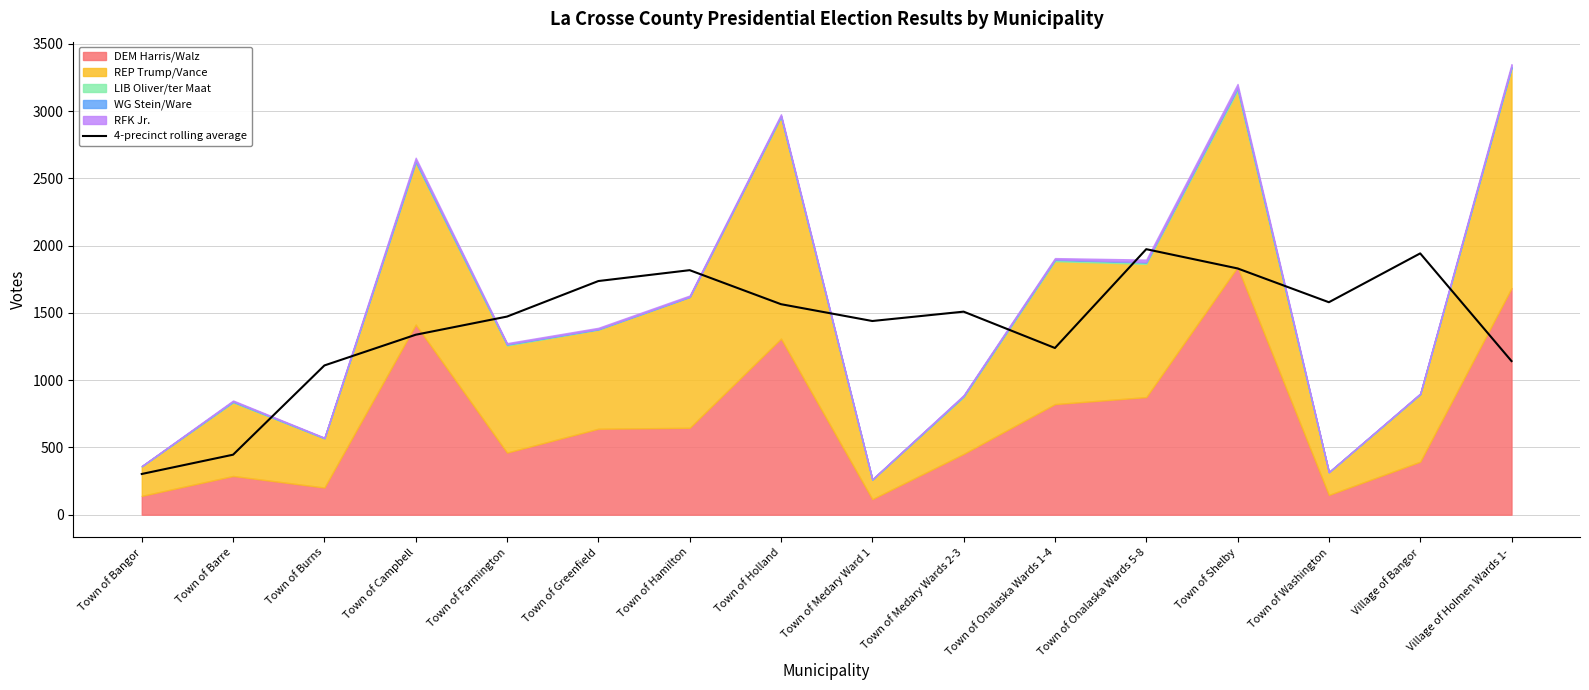

At which label does the data first exceed 1509?

Town of Greenfield